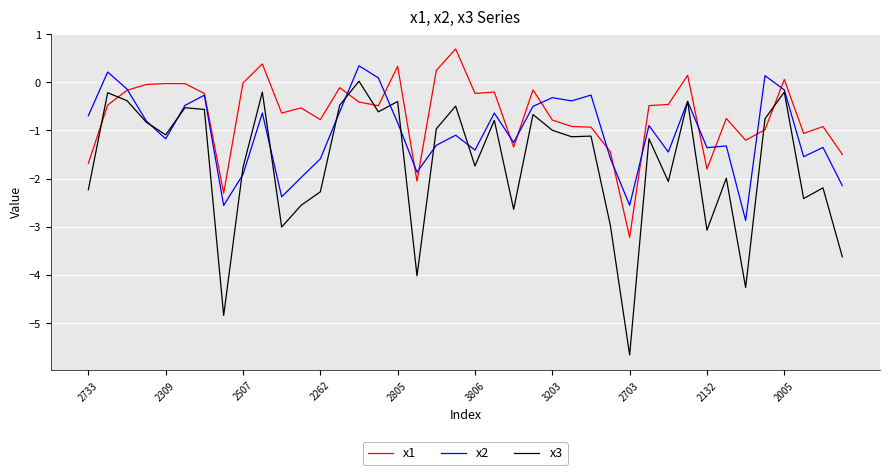

What is the minimum value for x2?

-2.9